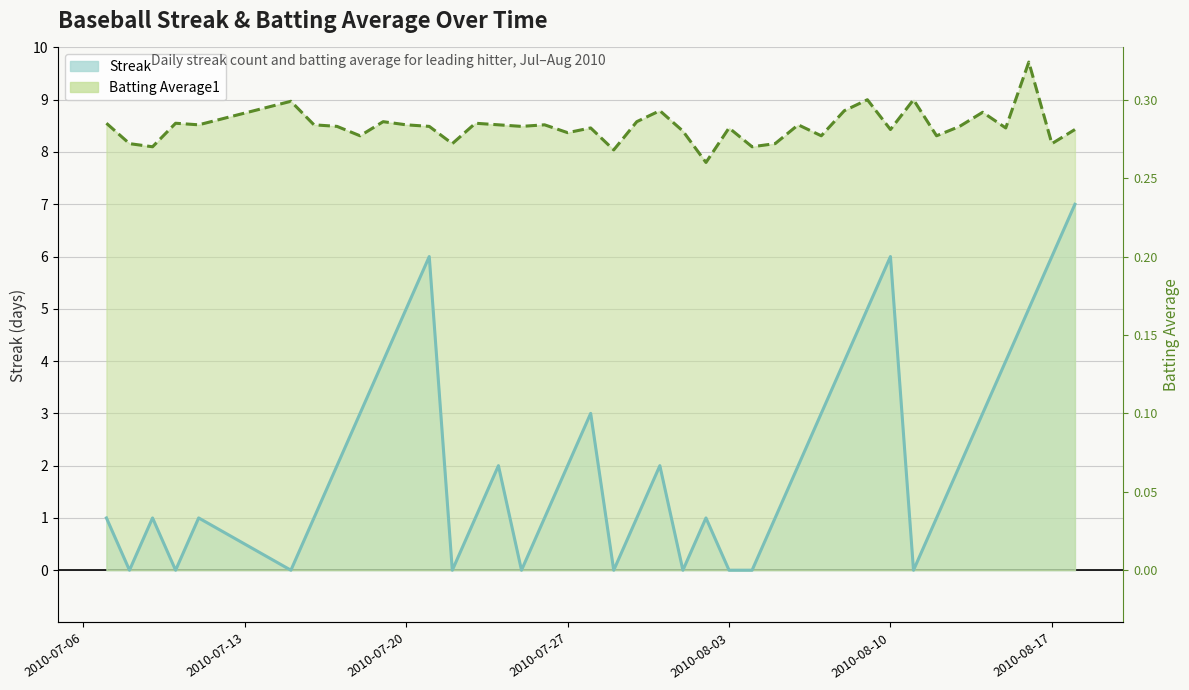

The value of Batting Average1 at 22 is 2.3. True or false?

False